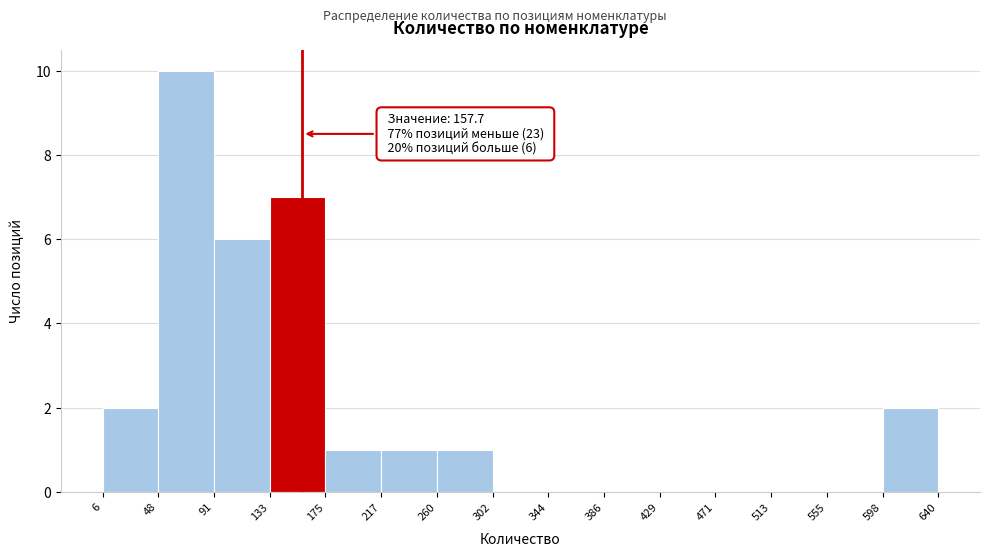

Over which range of the x-axis is the bar tallest?

48 to 91